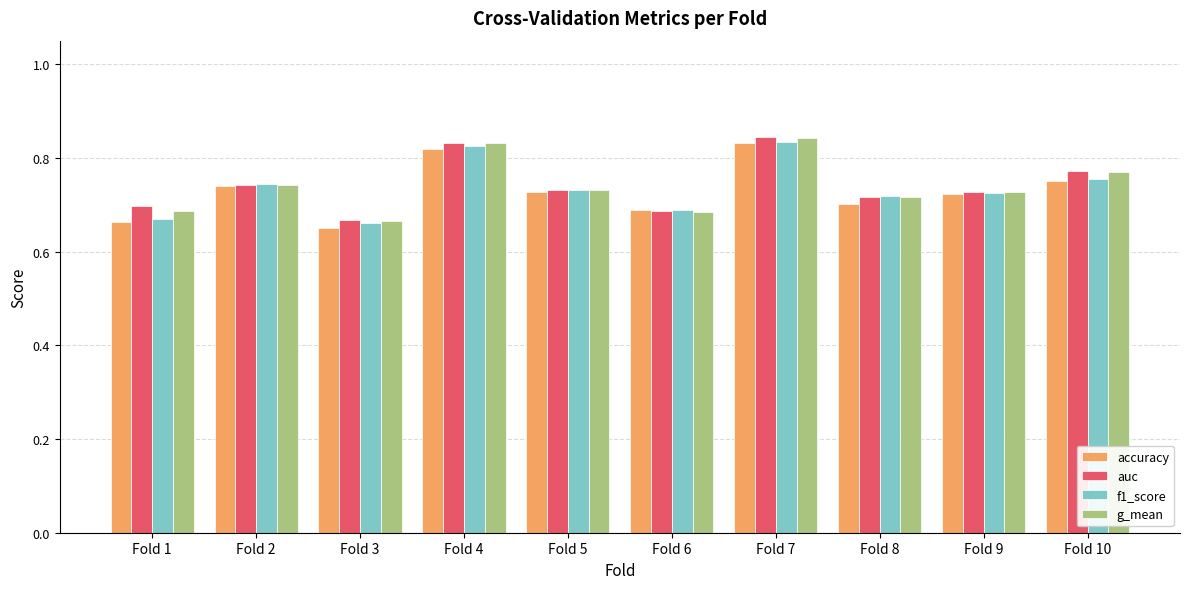

How many groups of bars are there?

10